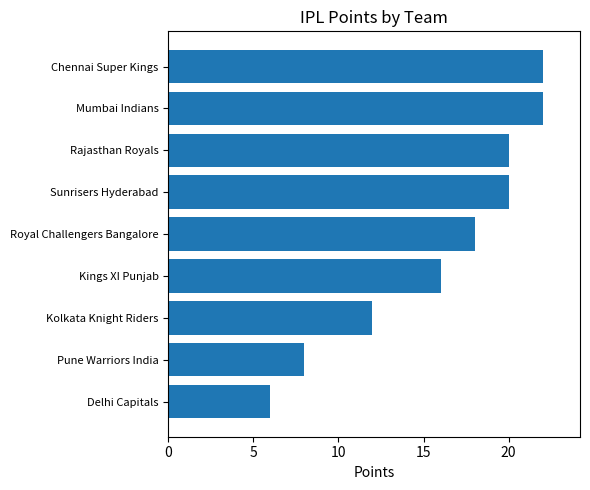

What is the approximate value at Kolkata Knight Riders?

12